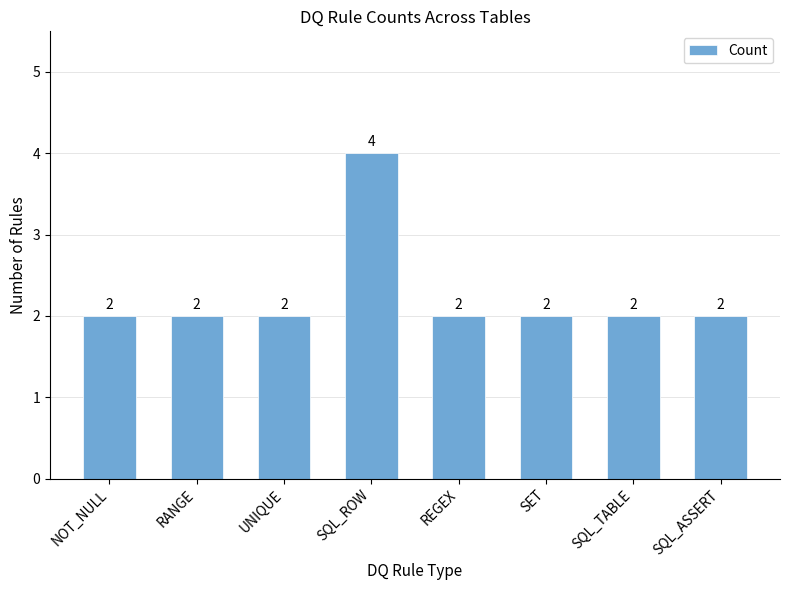

Approximately how many times larger is the value at SQL_ROW compared to UNIQUE?

2.0